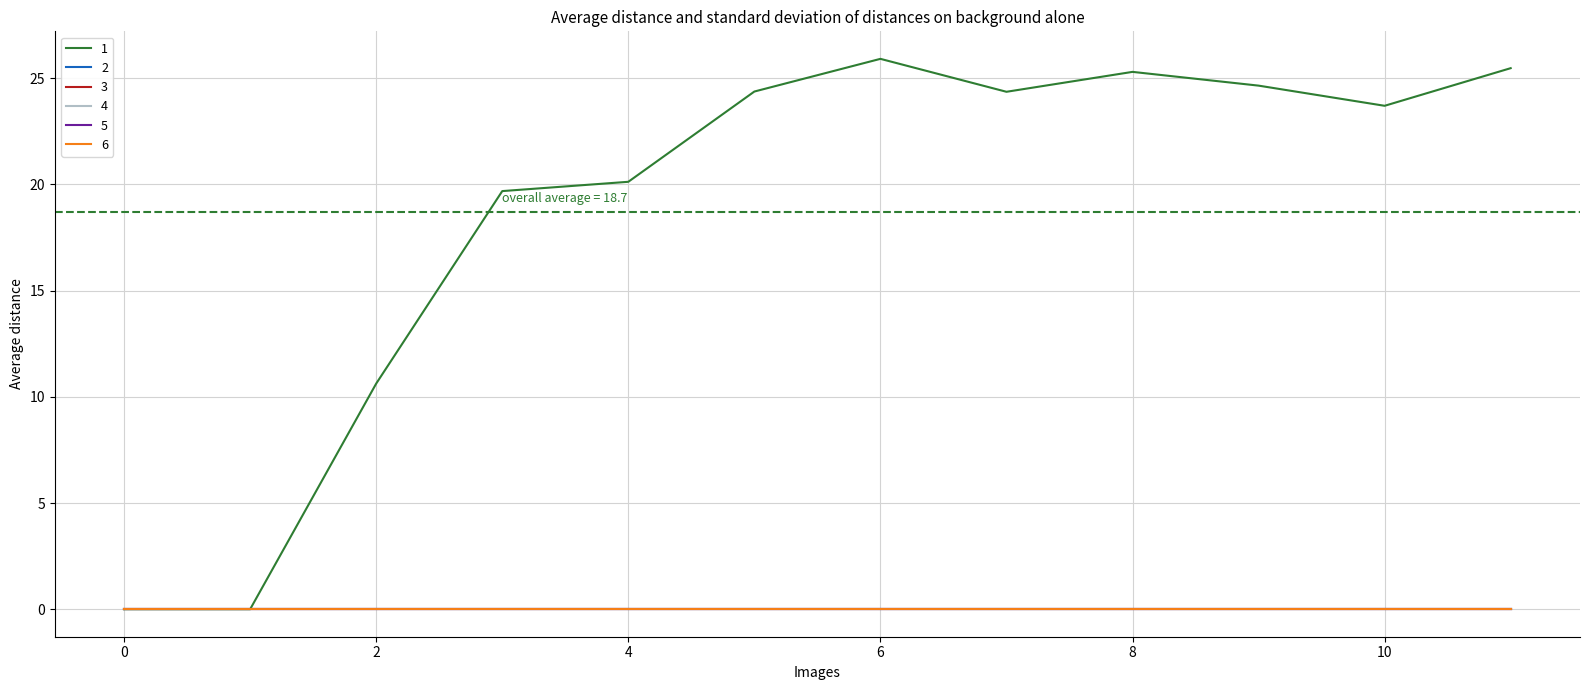

Reading left to right, what are all the values shown in this chart?

1: 0=0.0	1=0.0	2=10.6	3=19.7	4=20.1	5=24.4	6=25.9	7=24.4	8=25.3	9=24.7	10=23.7	11=25.5
2: 0=0.0	1=0.0	2=0.0	3=0.0	4=0.0	5=0.0	6=0.0	7=0.0	8=0.0	9=0.0	10=0.0	11=0.0
3: 0=0.0	1=0.0	2=0.0	3=0.0	4=0.0	5=0.0	6=0.0	7=0.0	8=0.0	9=0.0	10=0.0	11=0.0
4: 0=0.0	1=0.0	2=0.0	3=0.0	4=0.0	5=0.0	6=0.0	7=0.0	8=0.0	9=0.0	10=0.0	11=0.0
5: 0=0.0	1=0.0	2=0.0	3=0.0	4=0.0	5=0.0	6=0.0	7=0.0	8=0.0	9=0.0	10=0.0	11=0.0
6: 0=0.0	1=0.0	2=0.0	3=0.0	4=0.0	5=0.0	6=0.0	7=0.0	8=0.0	9=0.0	10=0.0	11=0.0